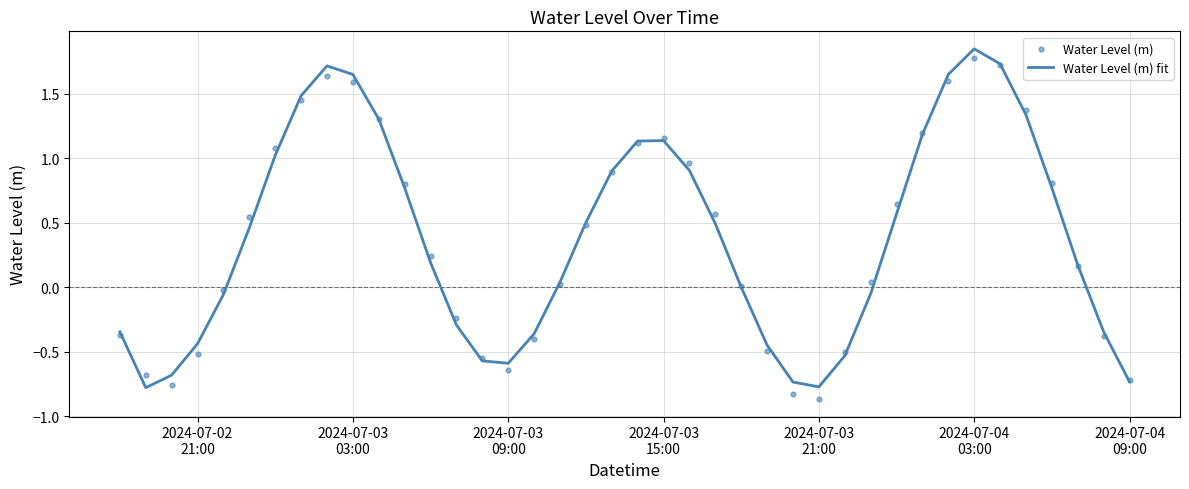

Which series reaches the maximum Y coordinate?

Water Level (m) fit